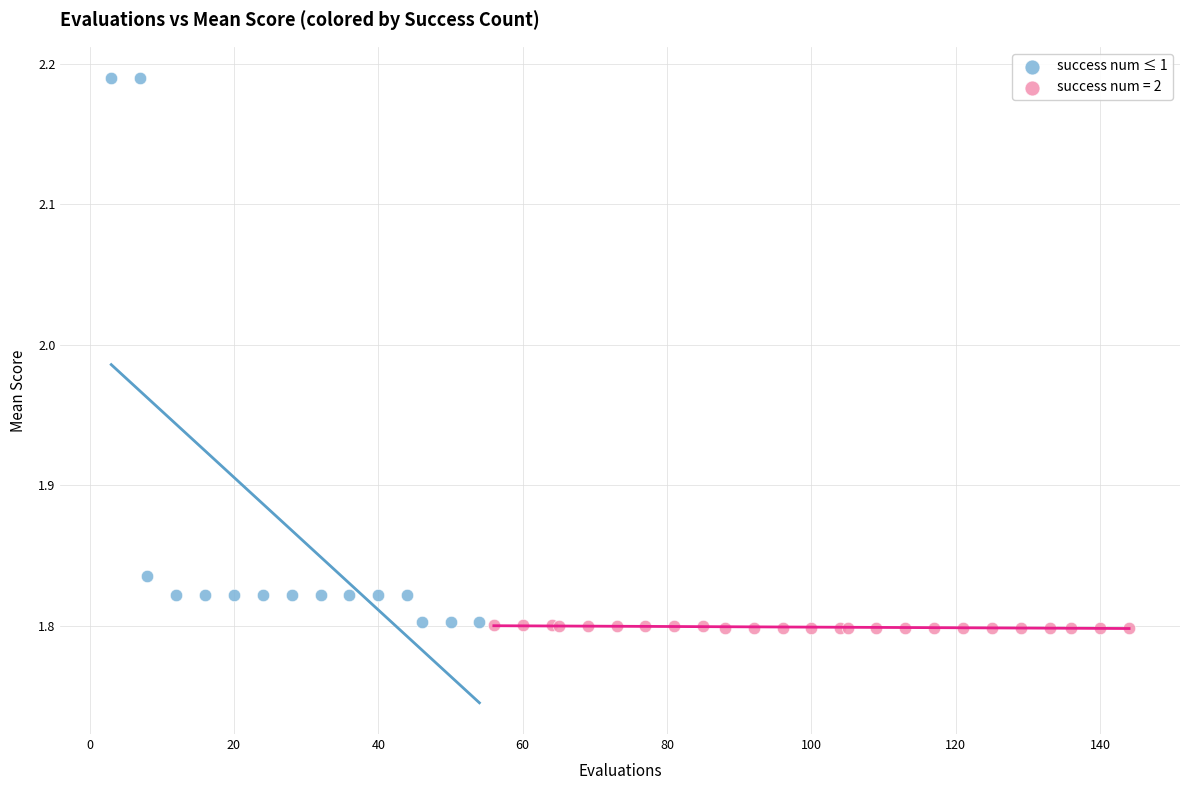

Which series has the largest Y range (max minus min)?

success num ≤ 1